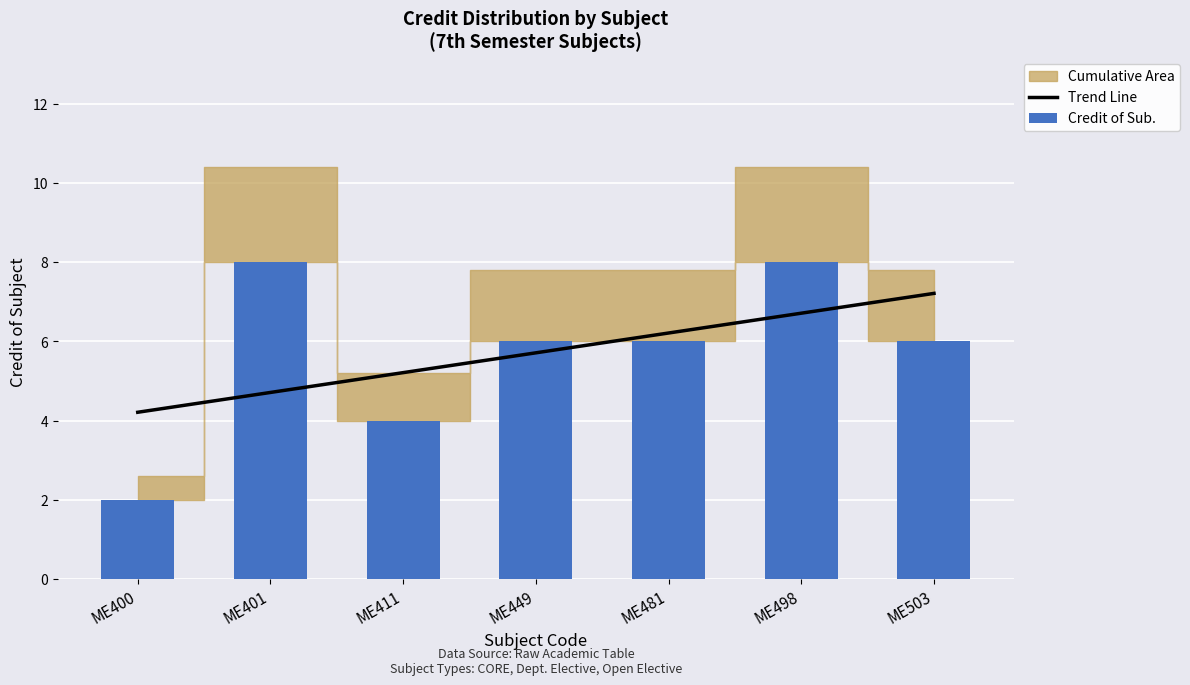

True or false: Trend Line has a value of 2.7 at ME481.

False